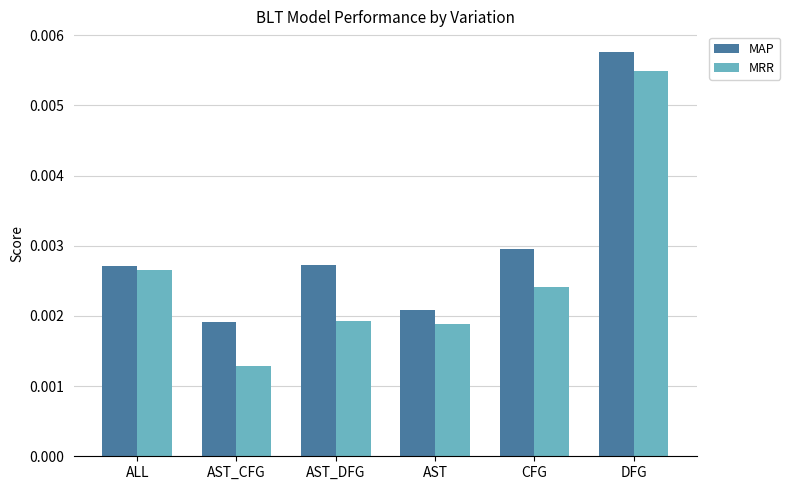

Is the value of MRR at AST_DFG greater than the value of MAP at AST?

No